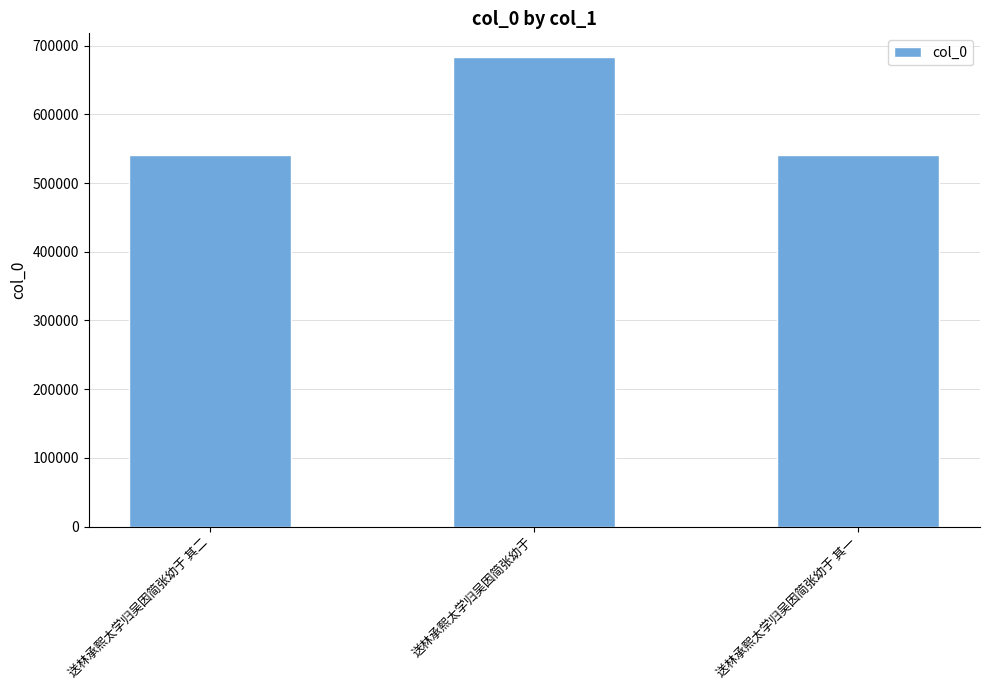

At which label is the value closest to 612042?

送林承熙太学归吴因简张幼于 其二